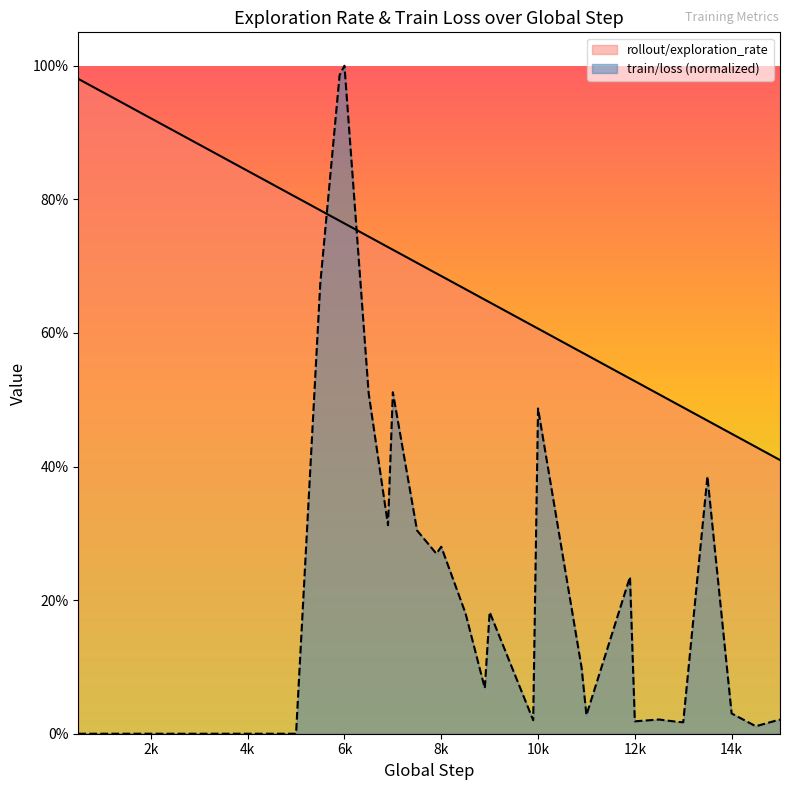

What is the average value of the train/loss series?

0.2